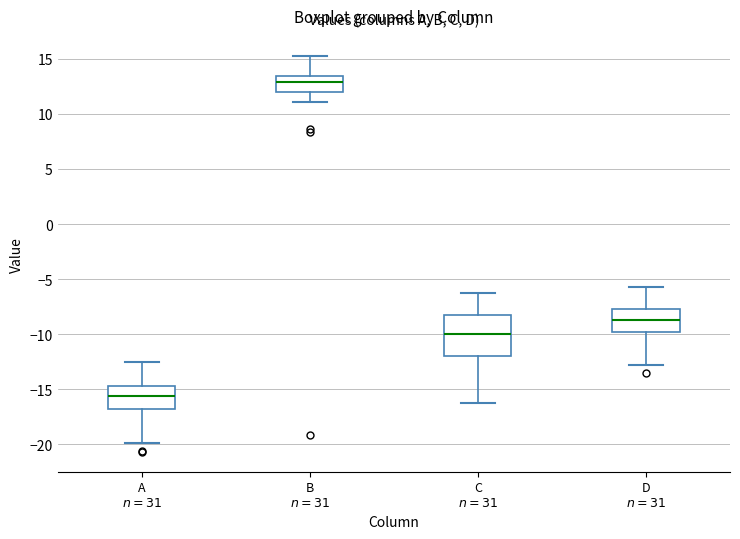

Which box has the lowest median line?

A $n=31$